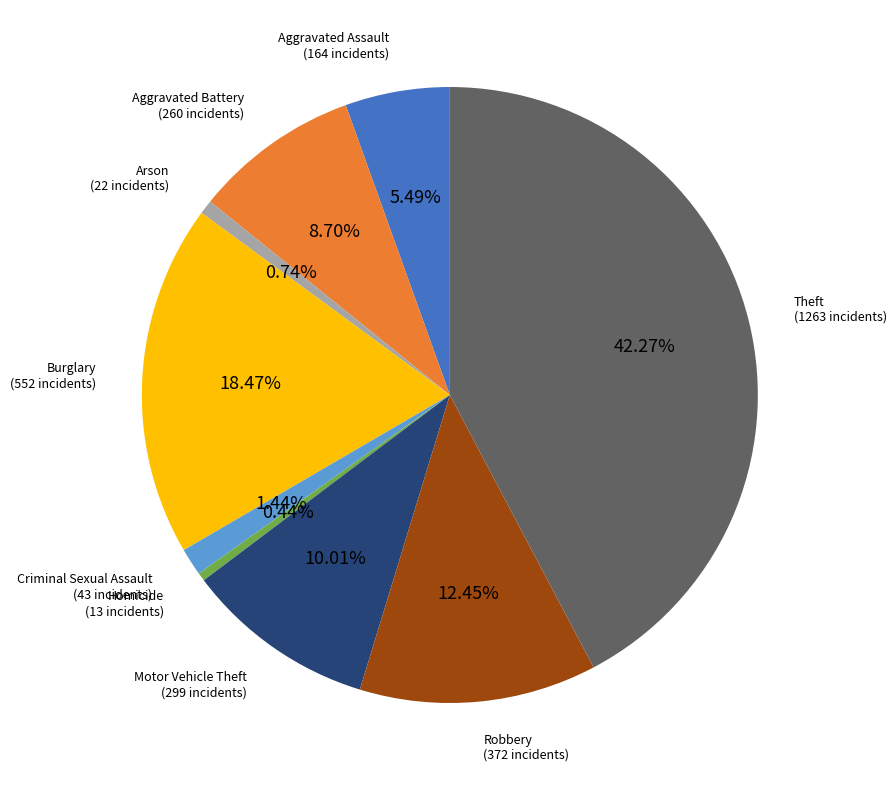

Does Motor Vehicle Theft represent more than half of the total?

No